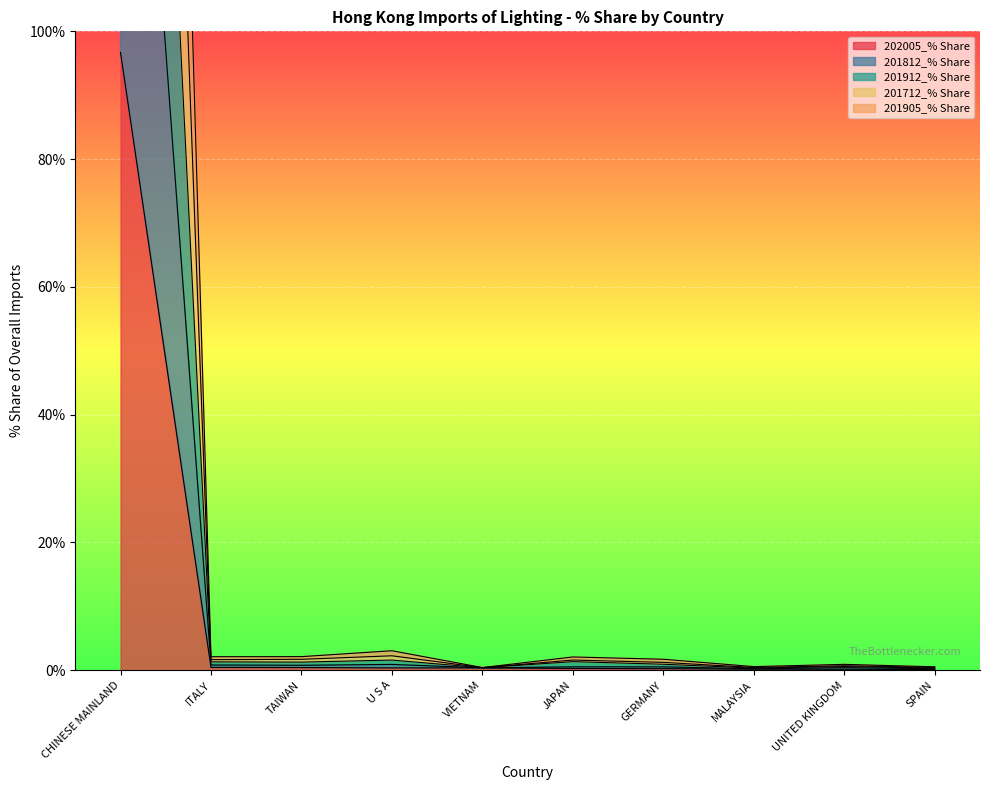

At which category is the sum across all series the highest?

CHINESE MAINLAND